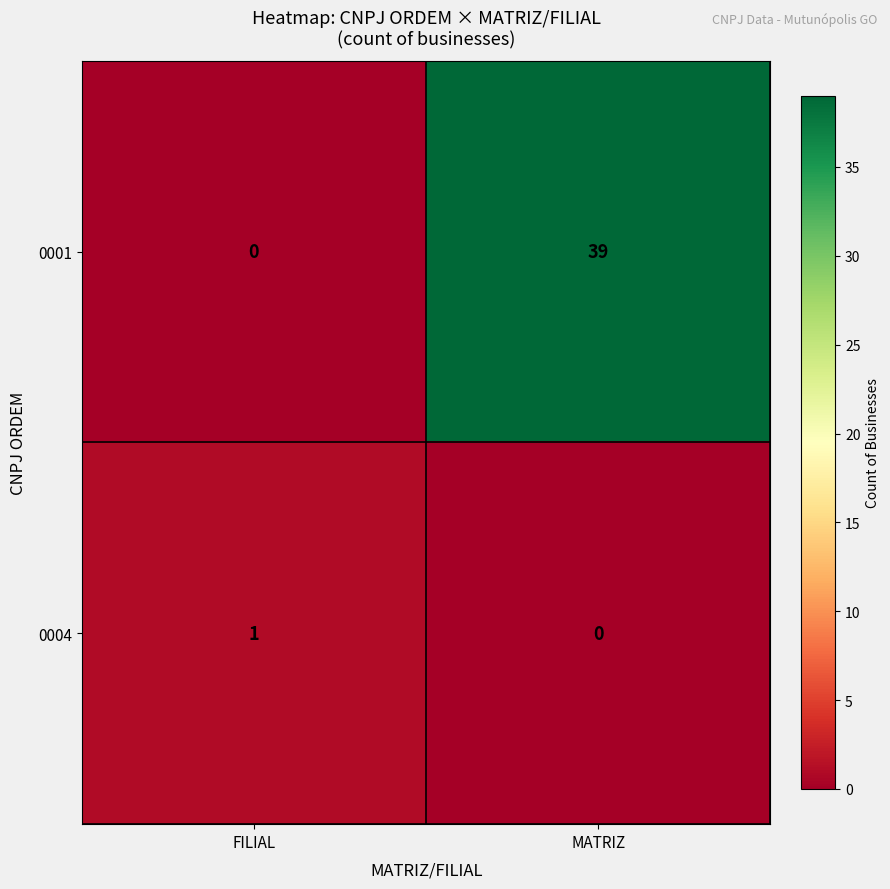

True or false: 0004 has a value of 1 at FILIAL.

True